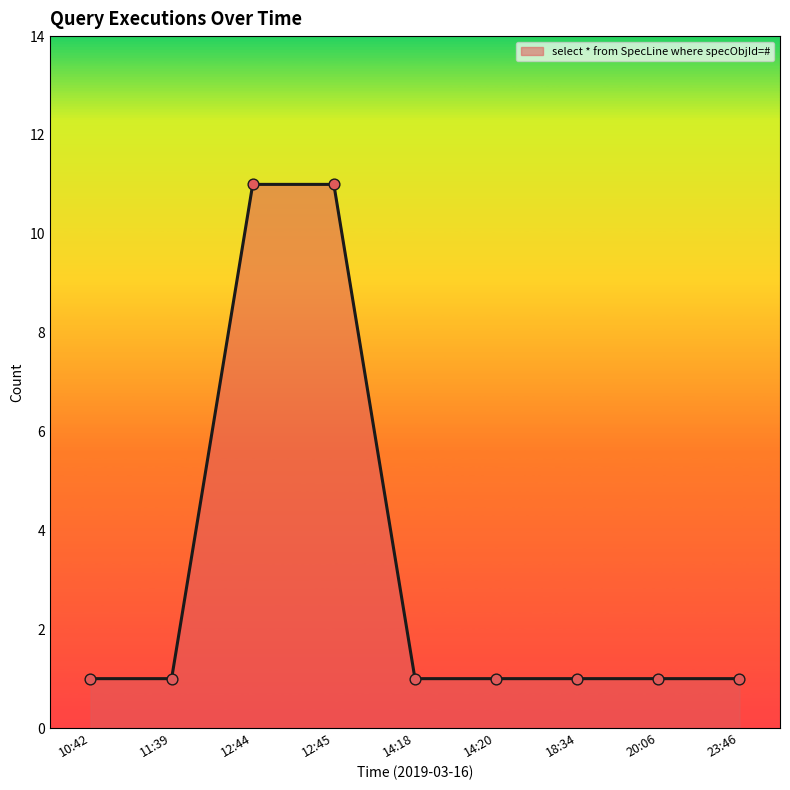

Which has a higher value, 12:45 or 11:39?

12:45